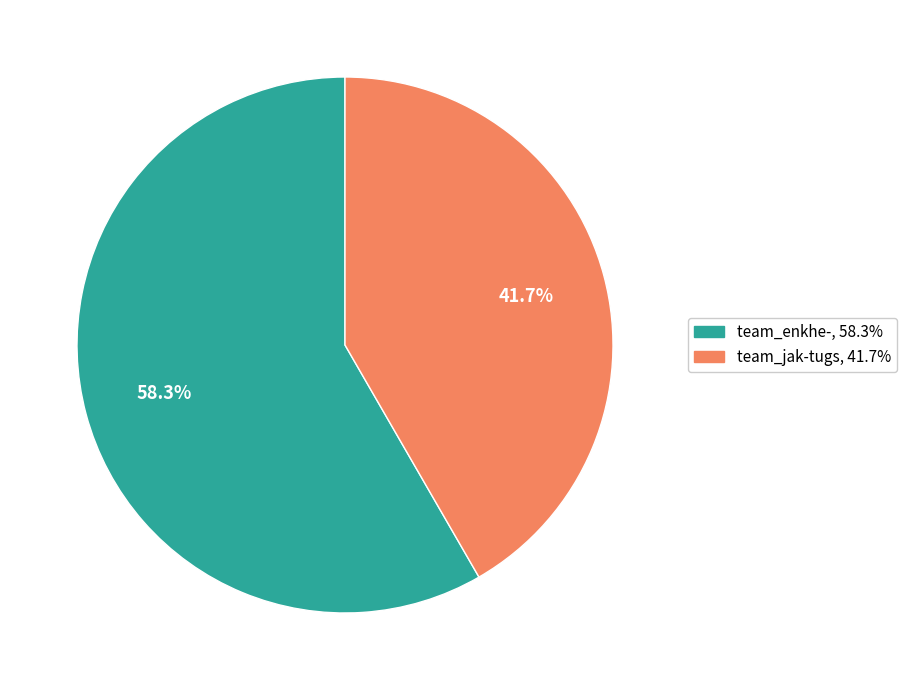

Count the number of slices in the pie.

2